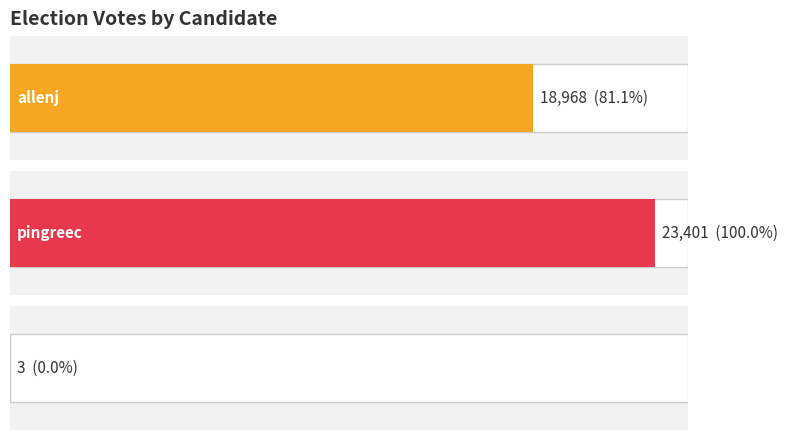

How many distinct data groups are displayed?

3